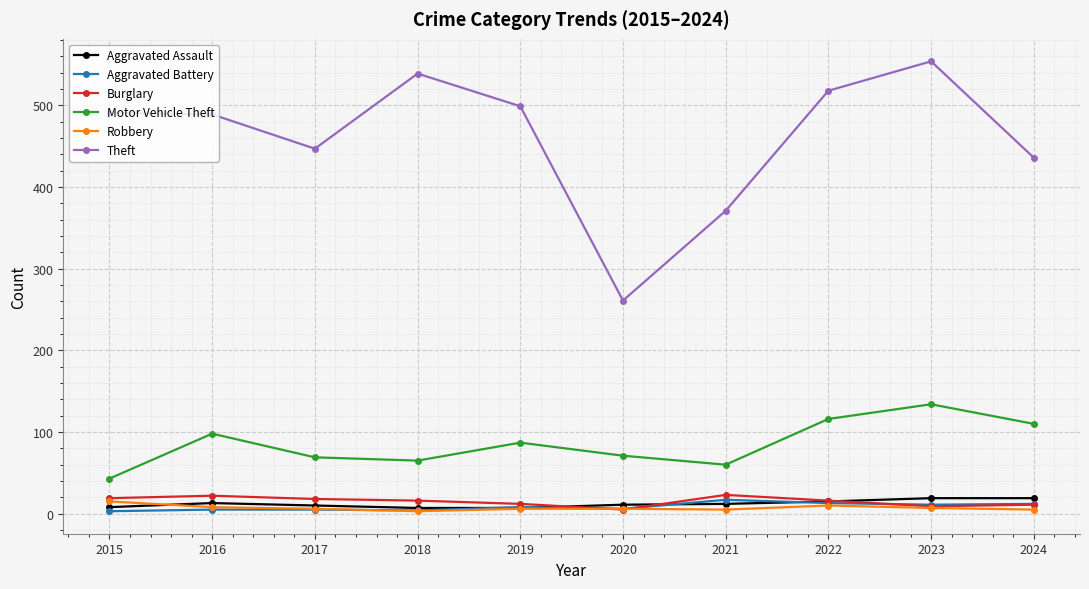

What is the difference between the second highest and second lowest values in the Robbery series?

5